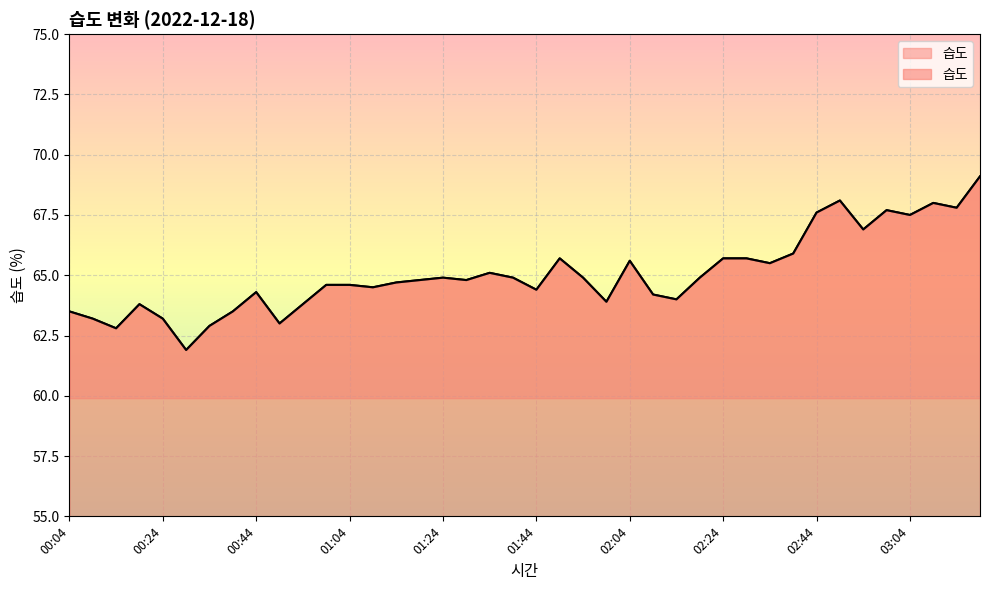

Reading right to left, what are all the values shown in this chart?

69.1	67.8	68.0	67.5	67.7	66.9	68.1	67.6	65.9	65.5	65.7	65.7	64.9	64.0	64.2	65.6	63.9	64.9	65.7	64.4	64.9	65.1	64.8	64.9	64.8	64.7	64.5	64.6	64.6	63.8	63.0	64.3	63.5	62.9	61.9	63.2	63.8	62.8	63.2	63.5